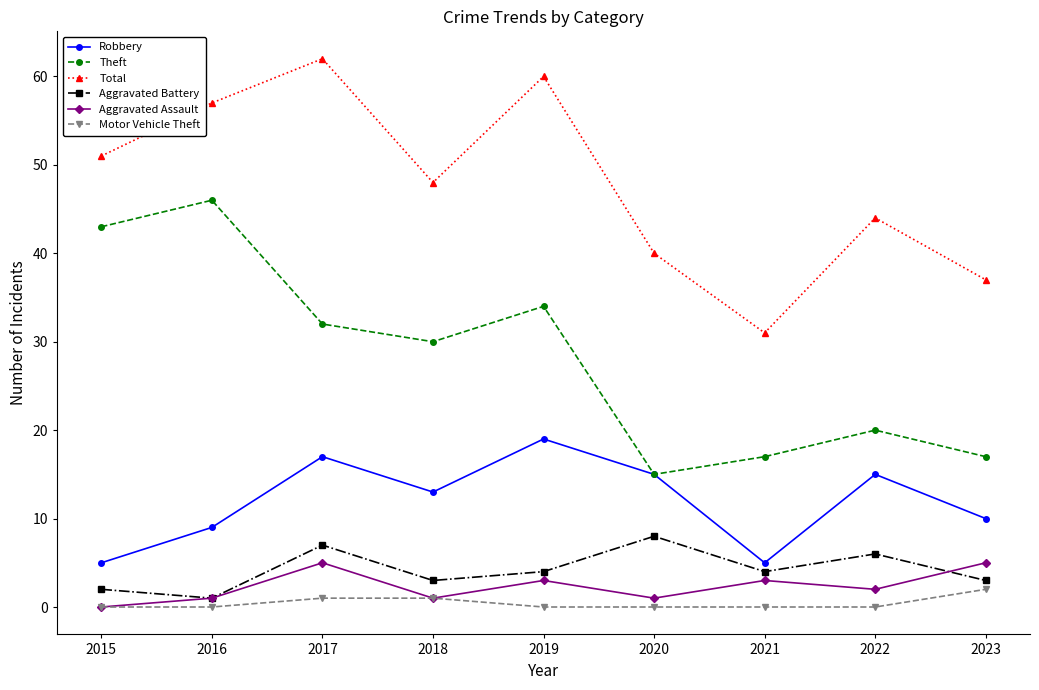

The Theft series shows 53 at 2019. True or false?

False